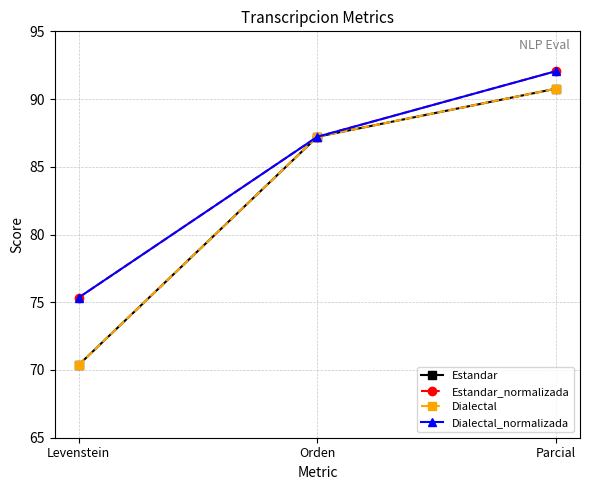

Reading right to left, what are all the values shown in this chart?

Estandar: Parcial=90.8	Orden=87.2	Levenstein=70.4
Estandar_normalizada: Parcial=92.1	Orden=87.2	Levenstein=75.3
Dialectal: Parcial=90.8	Orden=87.2	Levenstein=70.4
Dialectal_normalizada: Parcial=92.1	Orden=87.2	Levenstein=75.3